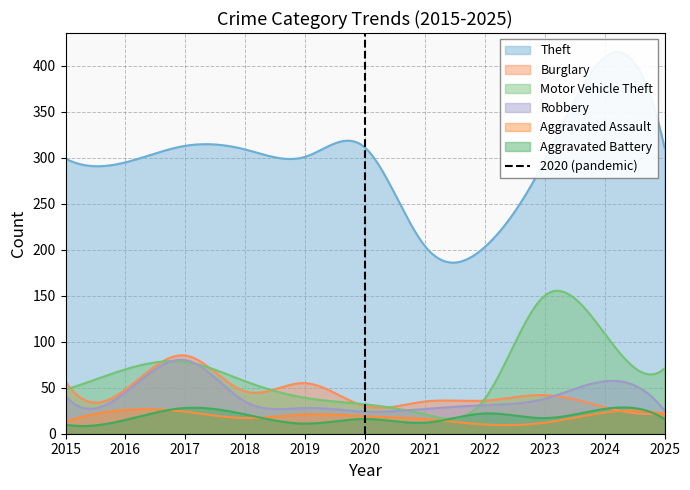

What is the maximum value for Burglary?

85.2